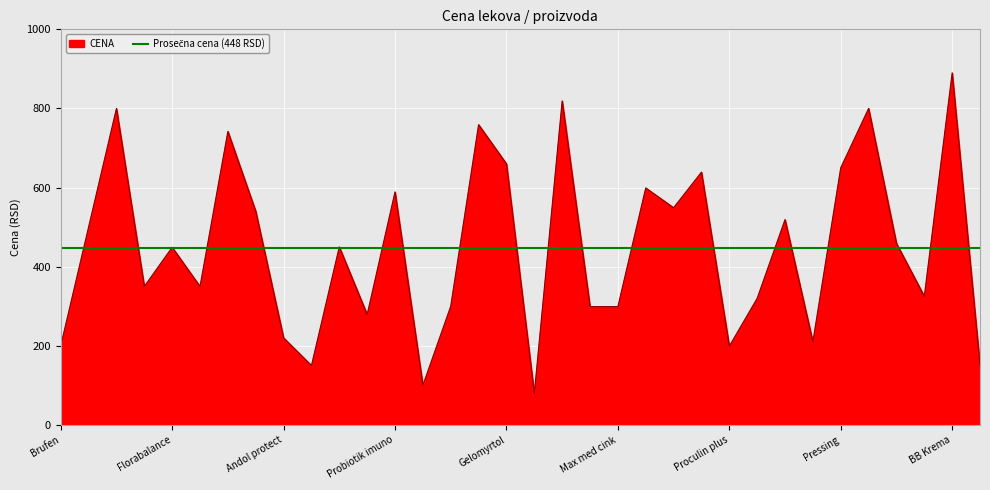

How many interior local valleys (lower than both neighbors) does the data have?

10